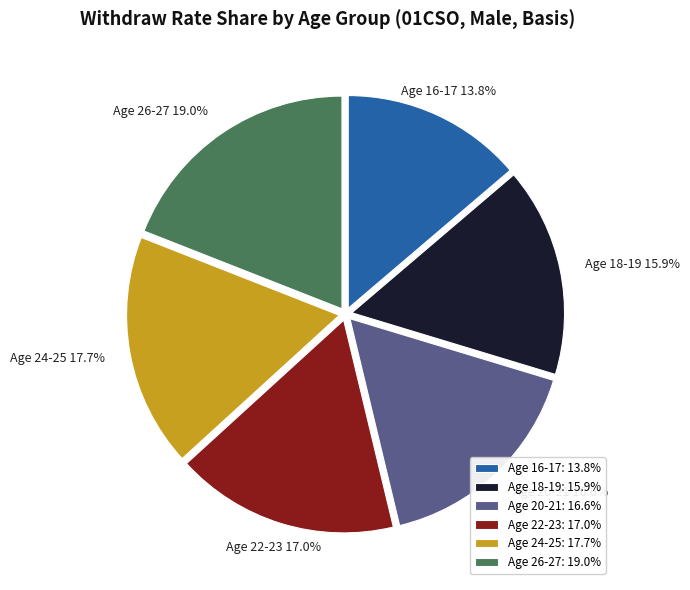

Which category has the smallest portion of the pie?

Age 16-17: 13.8%